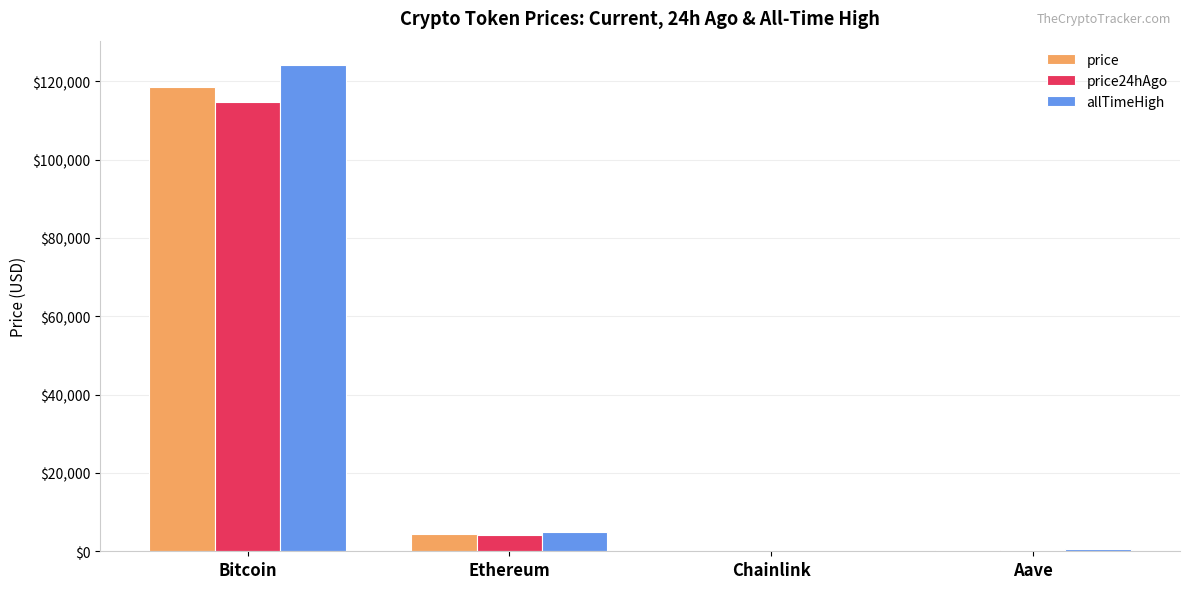

What are all the series names shown in the legend?

price, price24hAgo, allTimeHigh